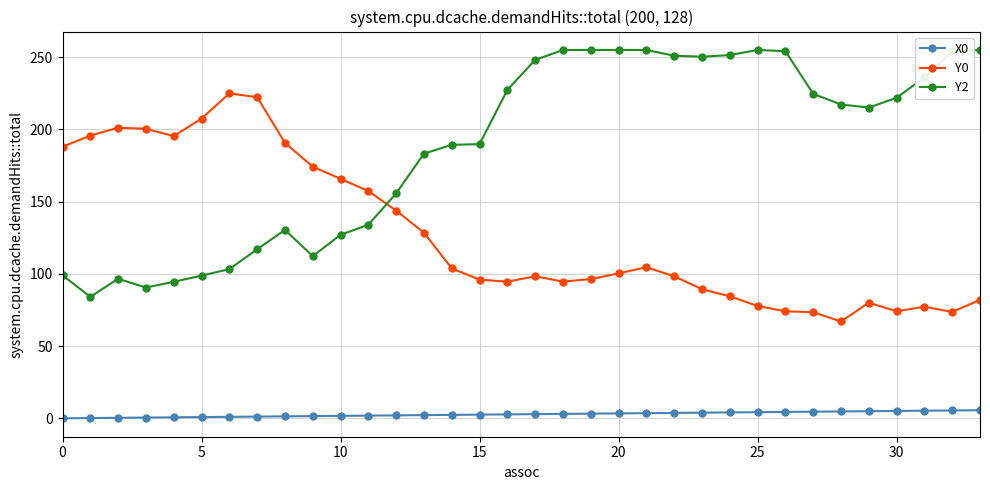

Rank the series by their average value, from highest to lowest.

Y2, Y0, X0